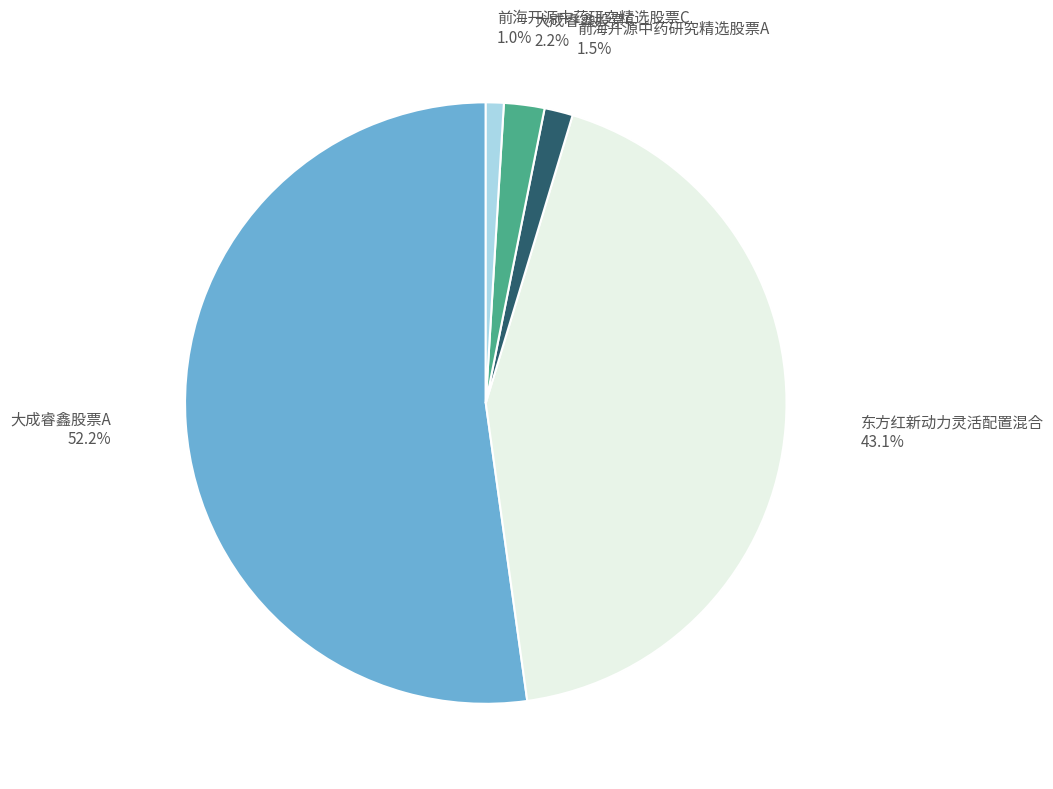

How many slices are in this pie chart?

5